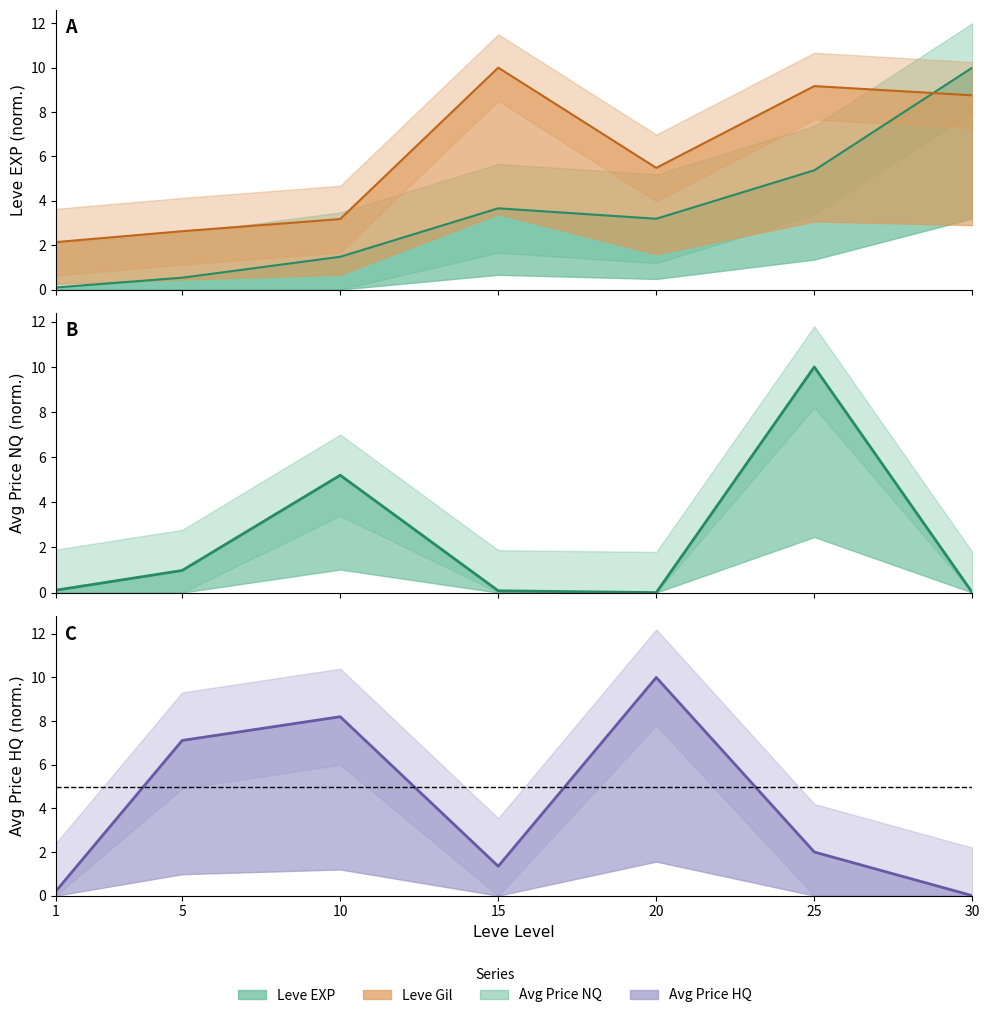

How many intersections are there between currentAveragePriceHQ and Leve EXP?

3